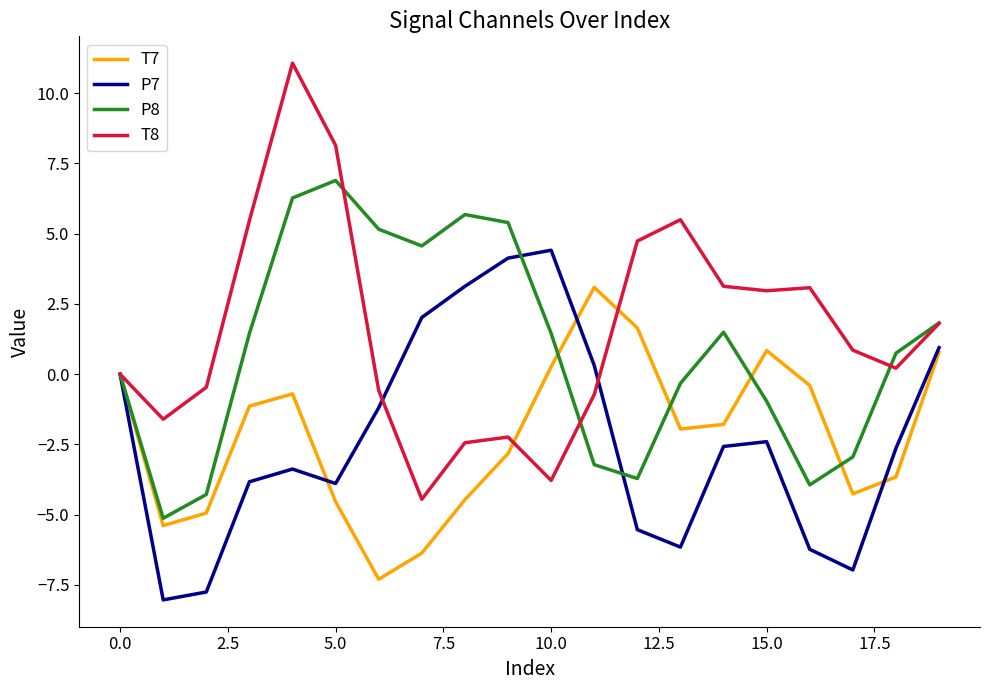

List the series in order of their peak value, lowest first.

T7, P7, P8, T8